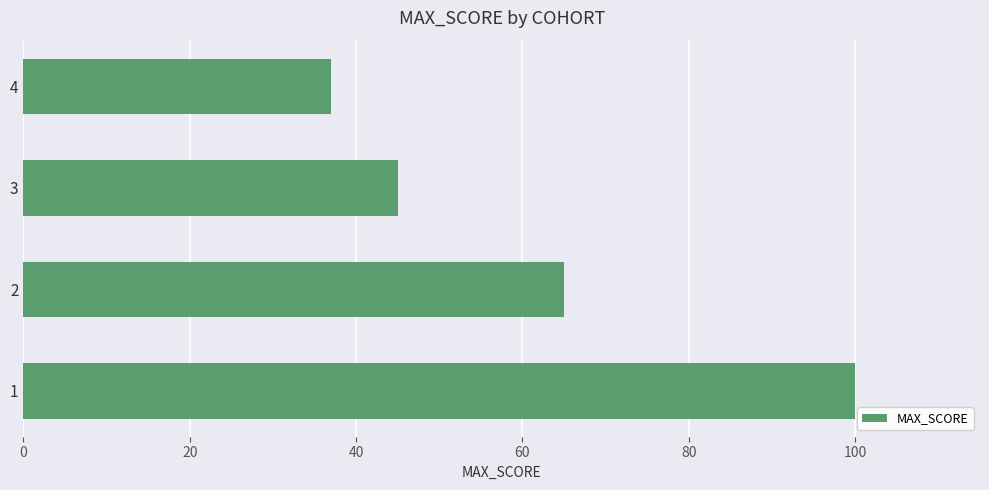

List the labels in order of value, smallest first.

4, 3, 2, 1